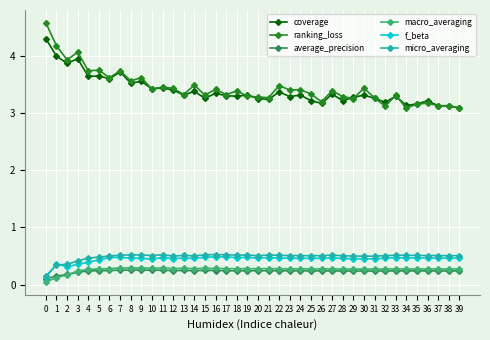

Is it true that coverage equals 4.5 at 21?

False